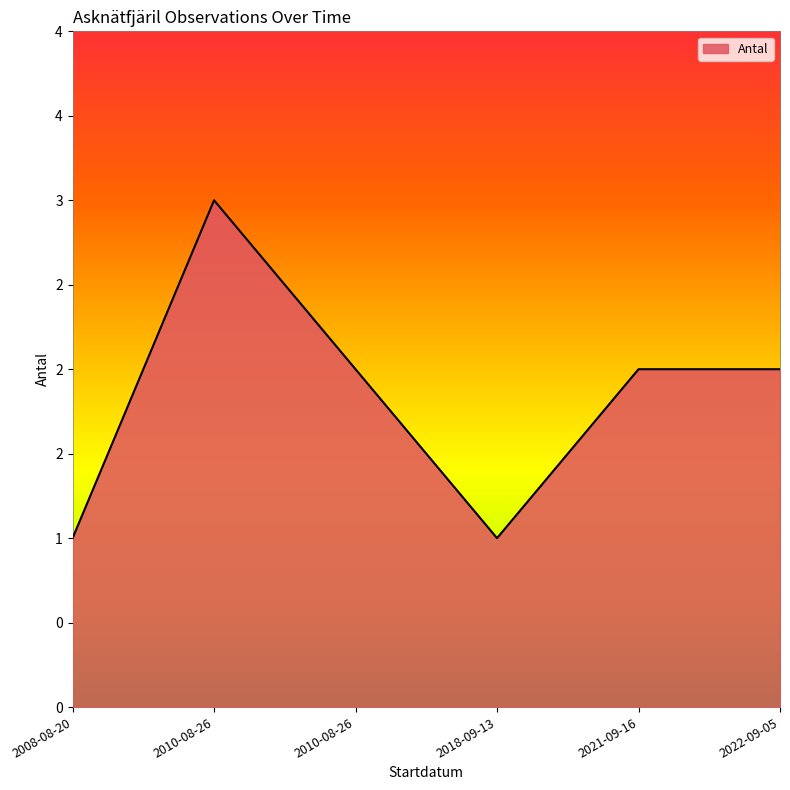

What is the sum of all values?

11